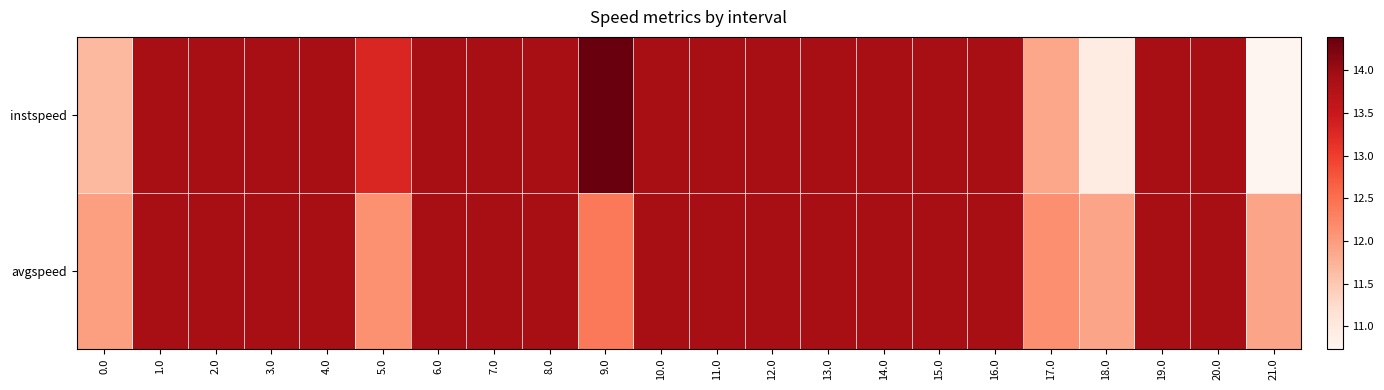

What is the minimum value shown in the chart?

10.7